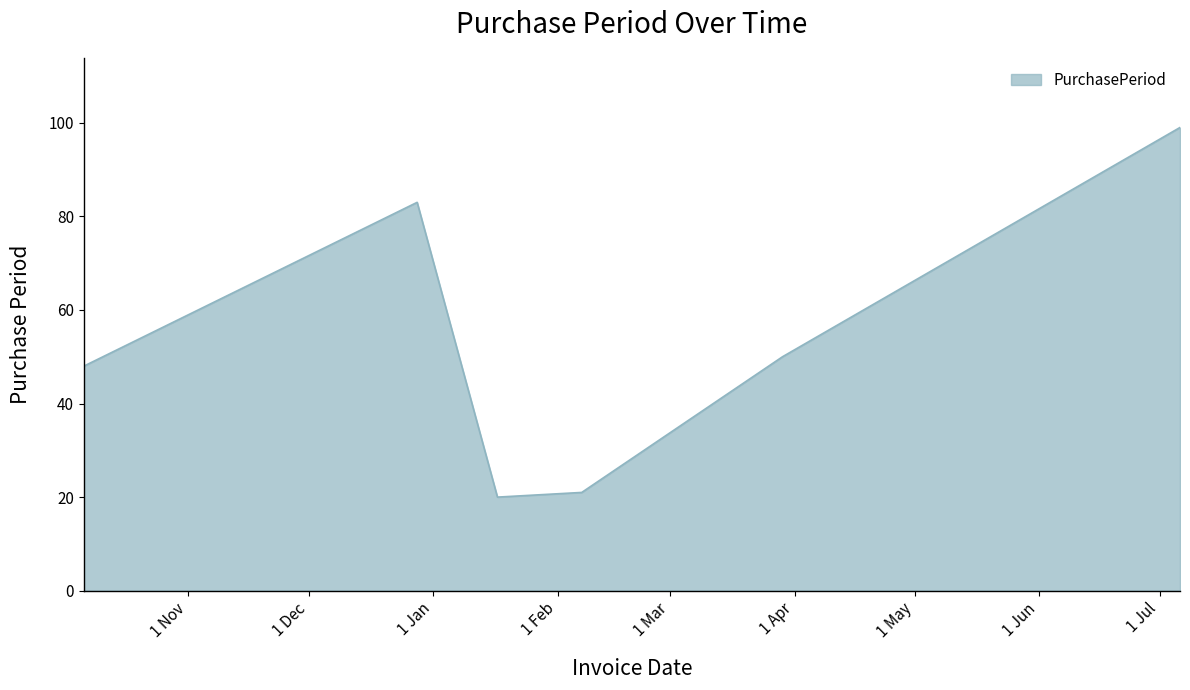

What is the smallest value displayed?

20